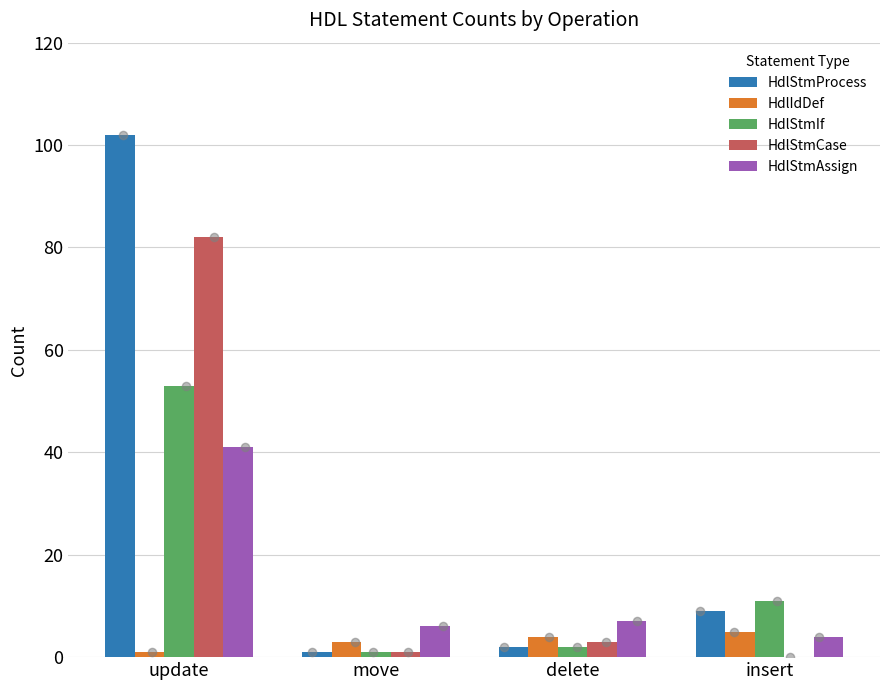

What is the total value across all series at update?

279